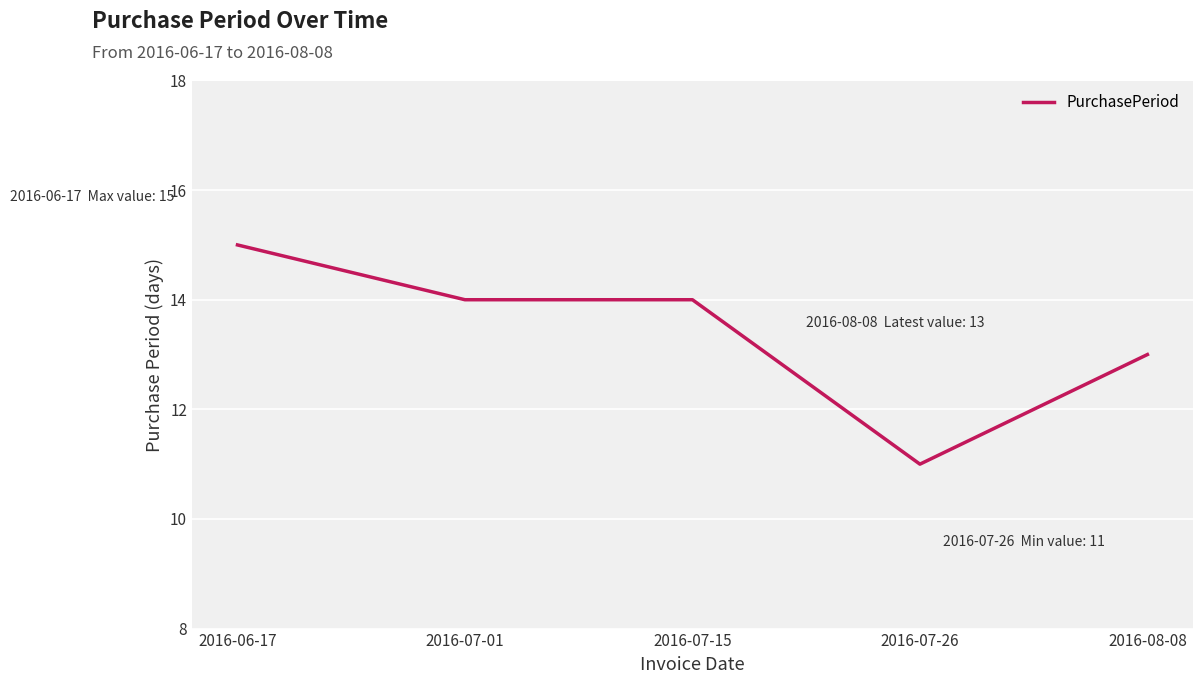

True or false: the data has more than 1 interior local peaks.

False